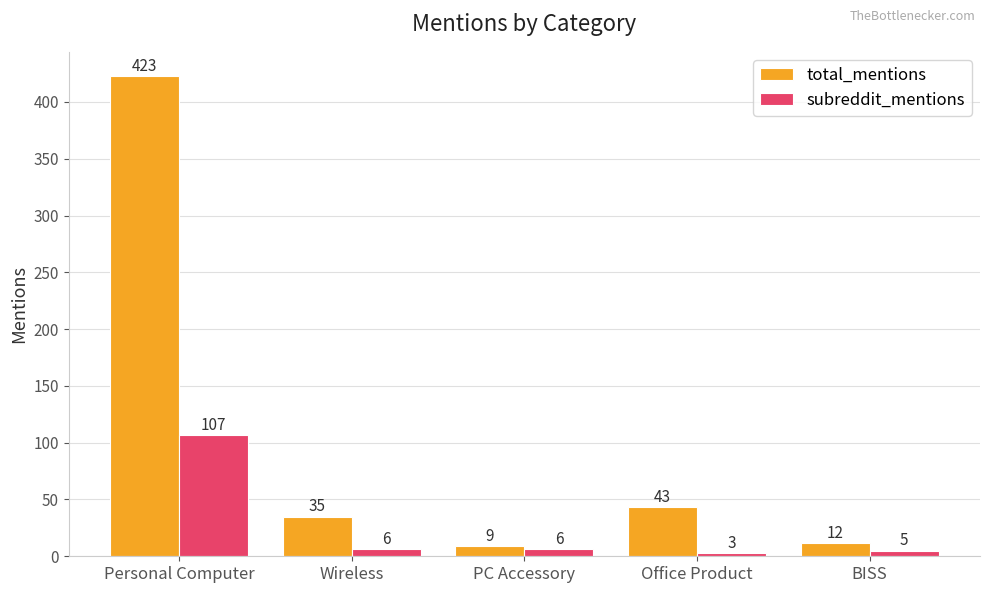

Which category has the highest value in the subreddit_mentions series?

Personal Computer